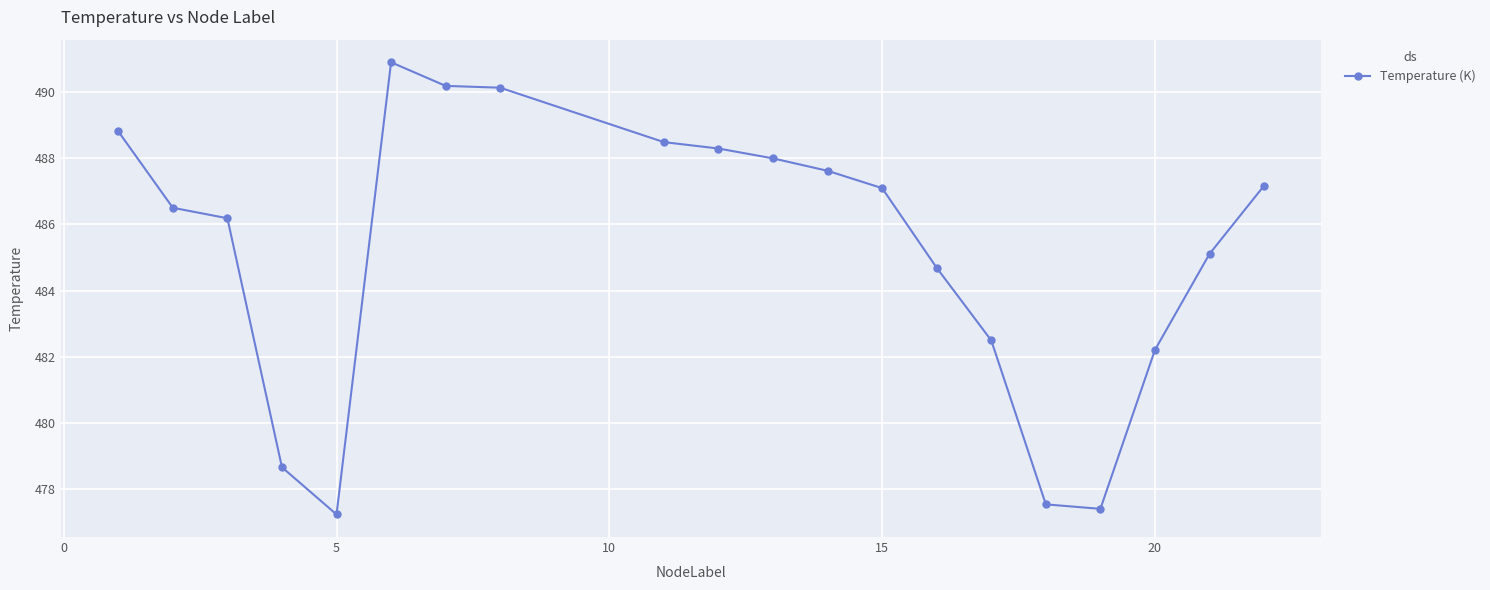

What is the minimum value shown in the chart?

477.2